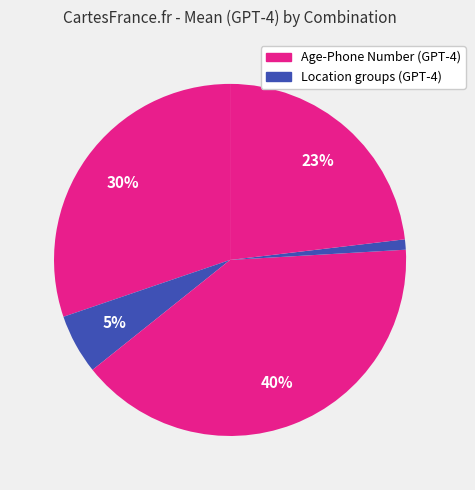

Count the number of slices in the pie.

5